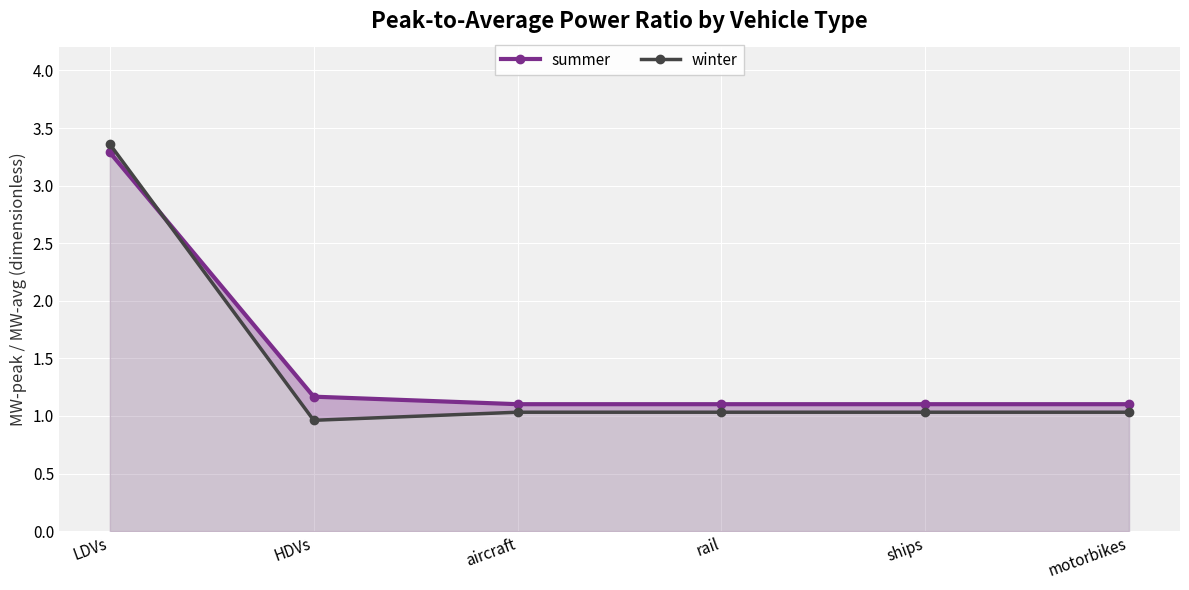

At how many categories does at least one series exceed 2?

1